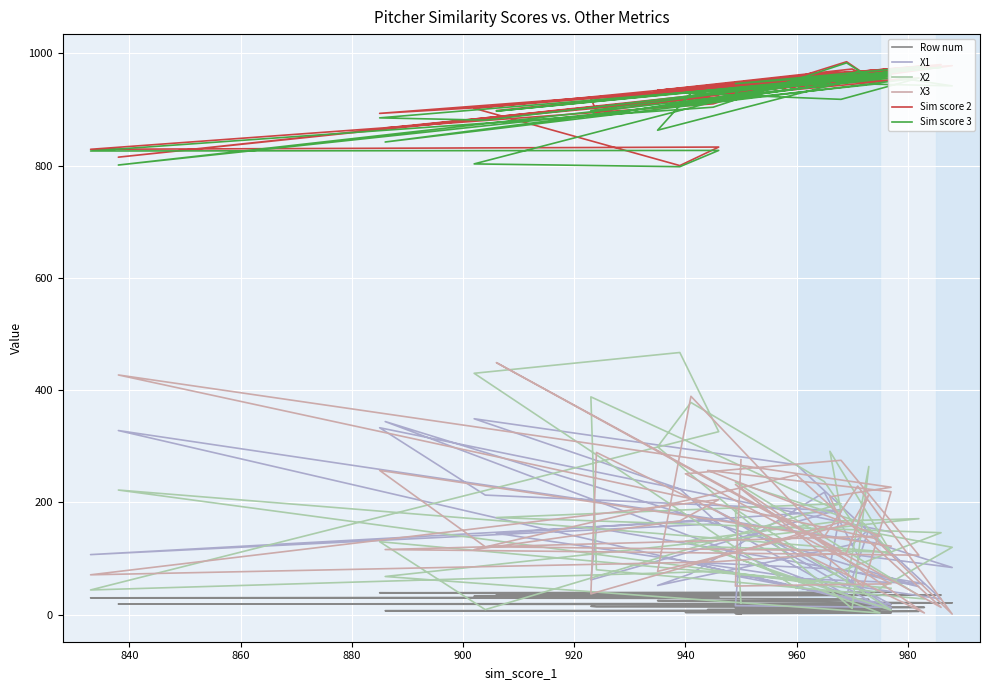

What is the smallest value displayed?

1